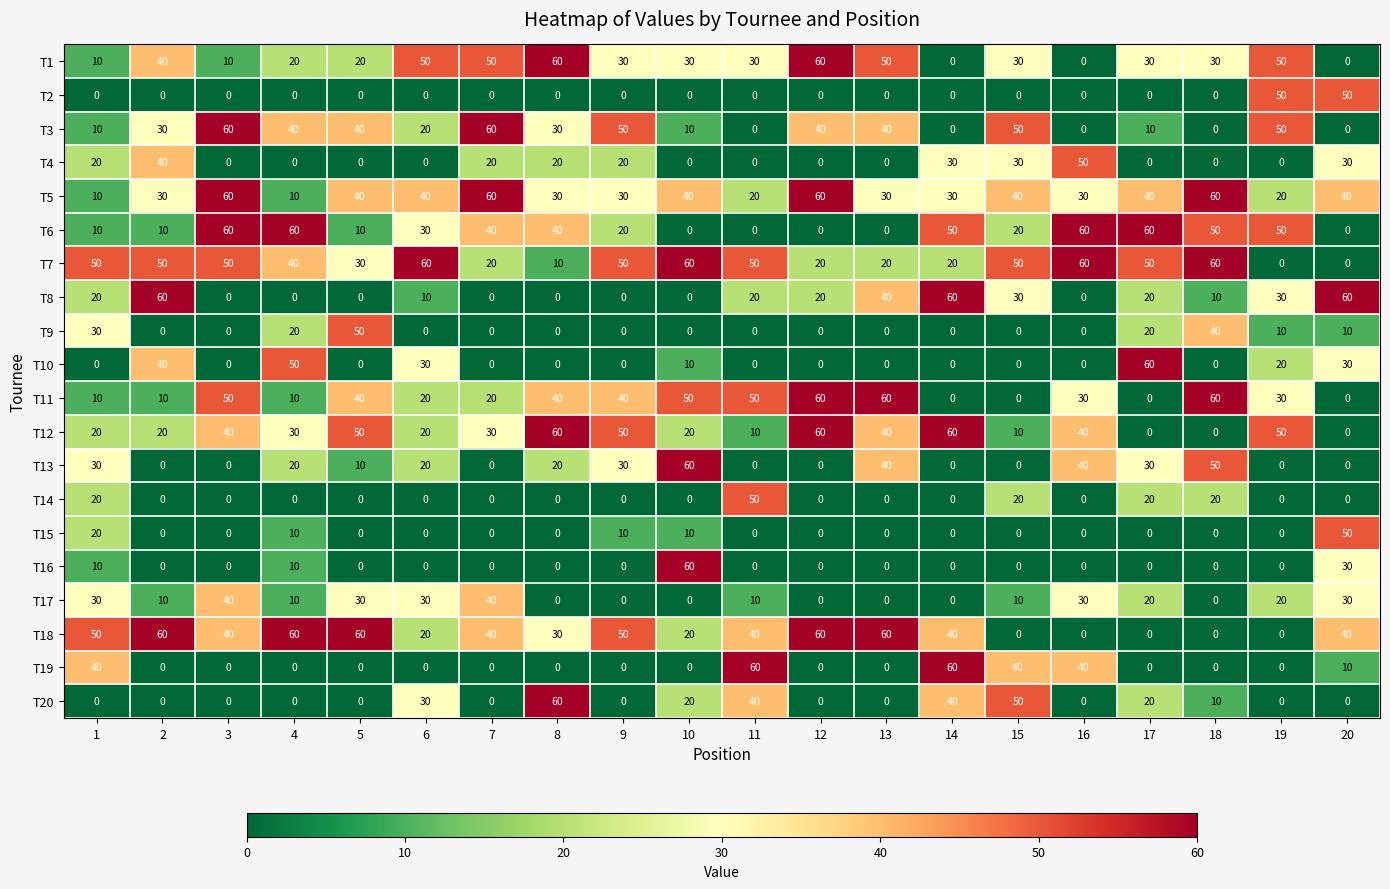

Is it true that T20 equals 0 at 20?

True